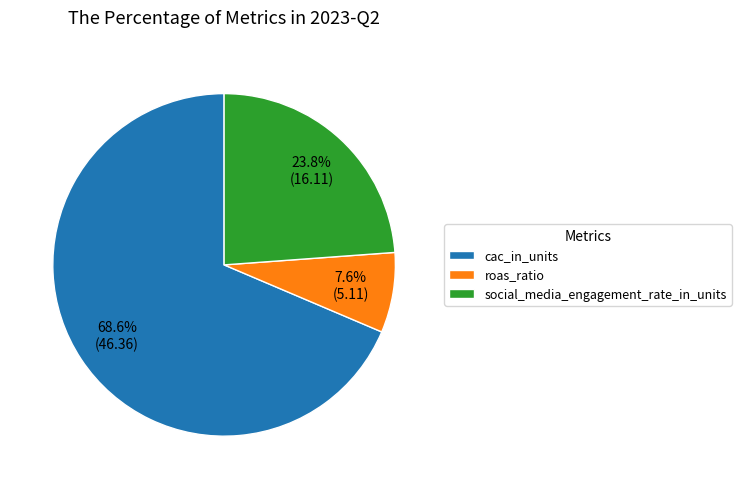

How many slices are in this pie chart?

3